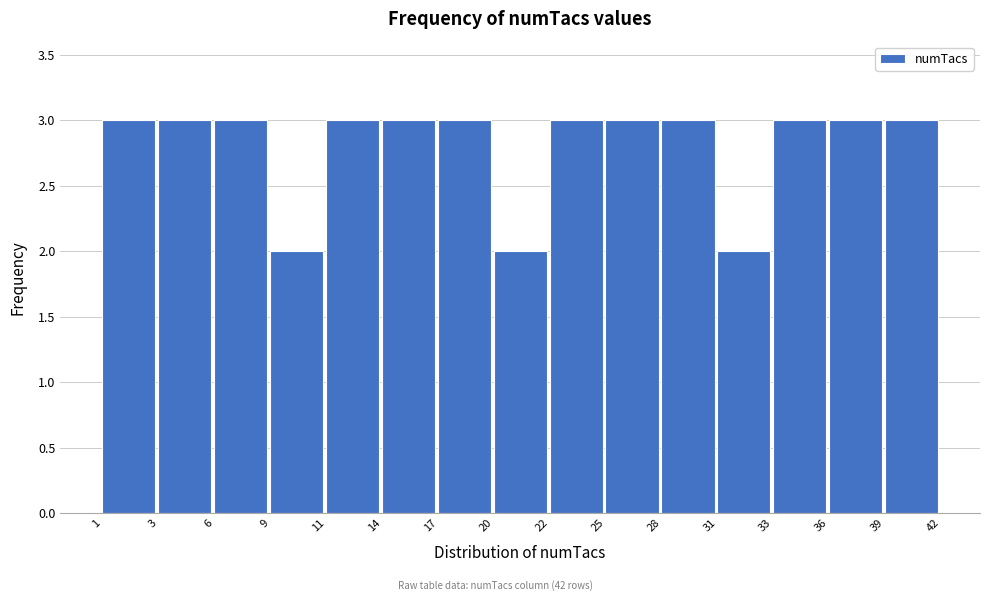

Reading left to right, list all the values displayed in this chart.

3	3	3	2	3	3	3	2	3	3	3	2	3	3	3